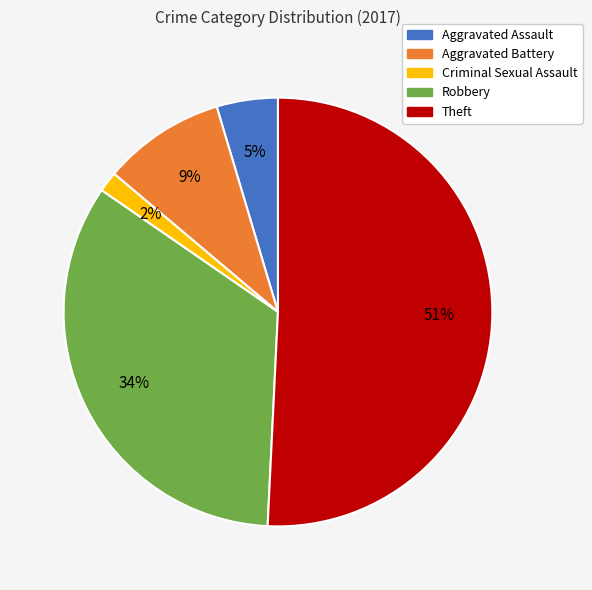

Rank the categories by value from lowest to highest.

Criminal Sexual Assault, Aggravated Assault, Aggravated Battery, Robbery, Theft